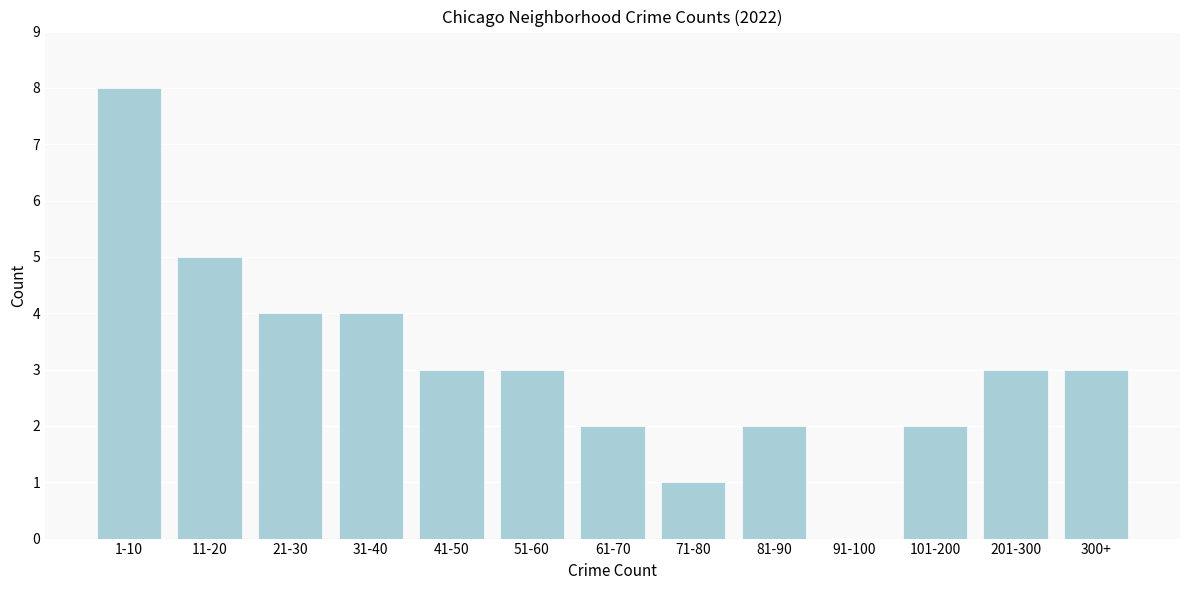

Reading left to right, what are all the values shown in this chart?

1-10=8	11-20=5	21-30=4	31-40=4	41-50=3	51-60=3	61-70=2	71-80=1	81-90=2	91-100=0	101-200=2	201-300=3	300+=3